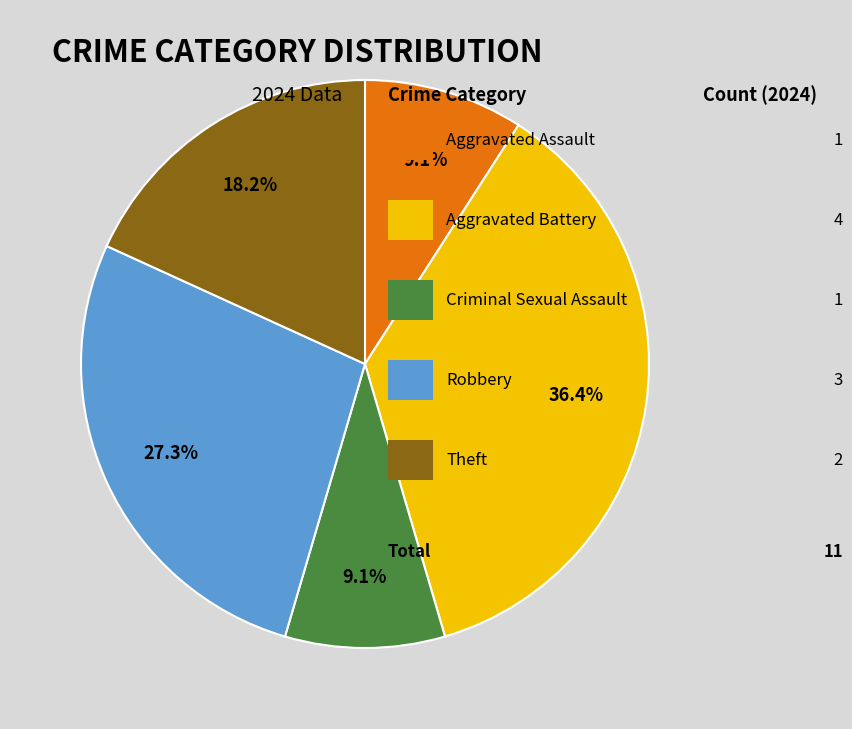

Does any single category account for the majority?

No